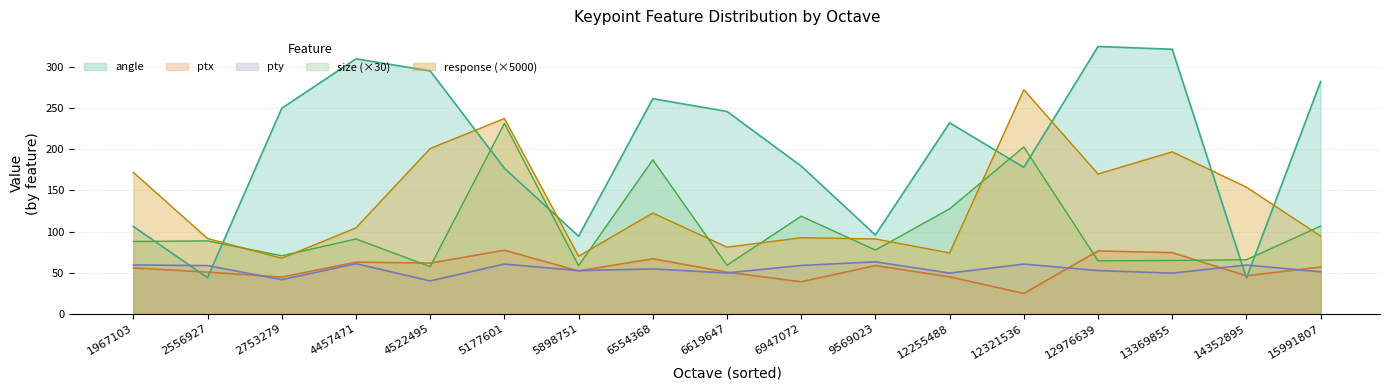

Is the value of response (×5000) at 15991807 greater than the value of ptx at 1967103?

Yes